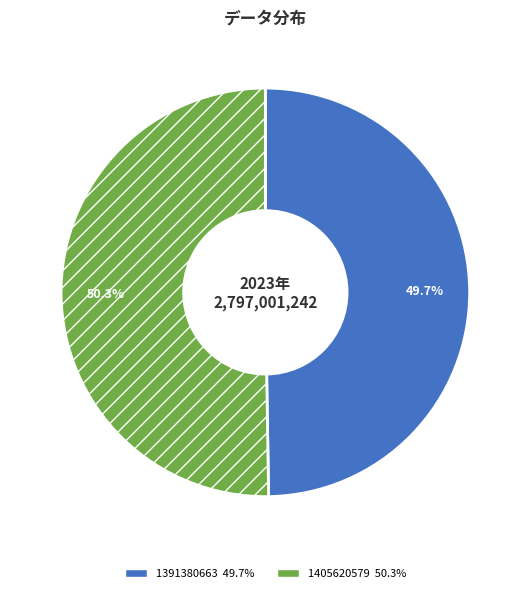

Count the number of slices in the pie.

2